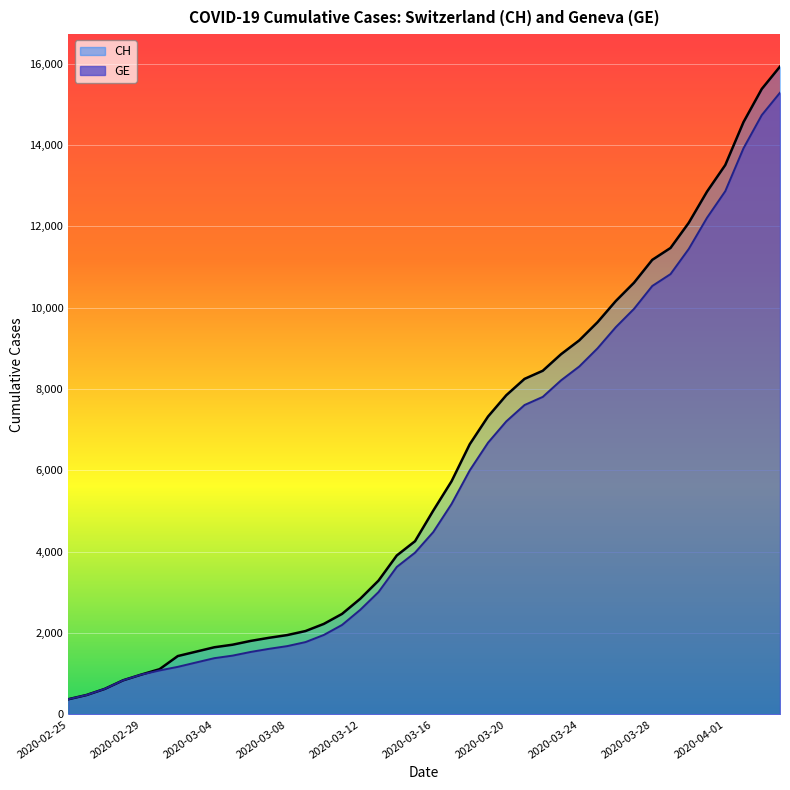

What is the value of the CH point at the 25th from the left?

7847